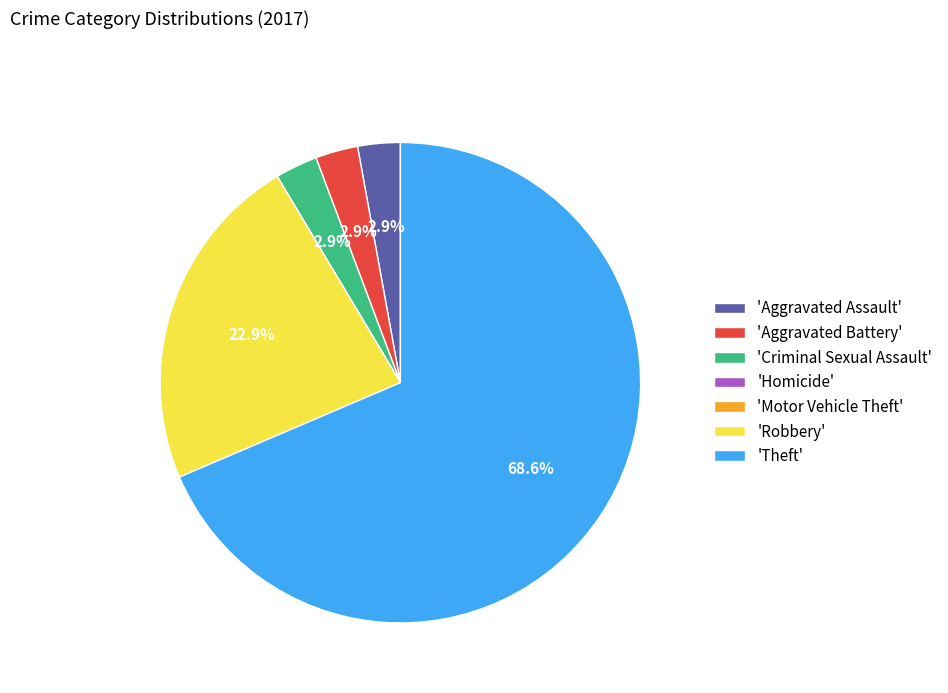

What is the majority slice?

'Theft'